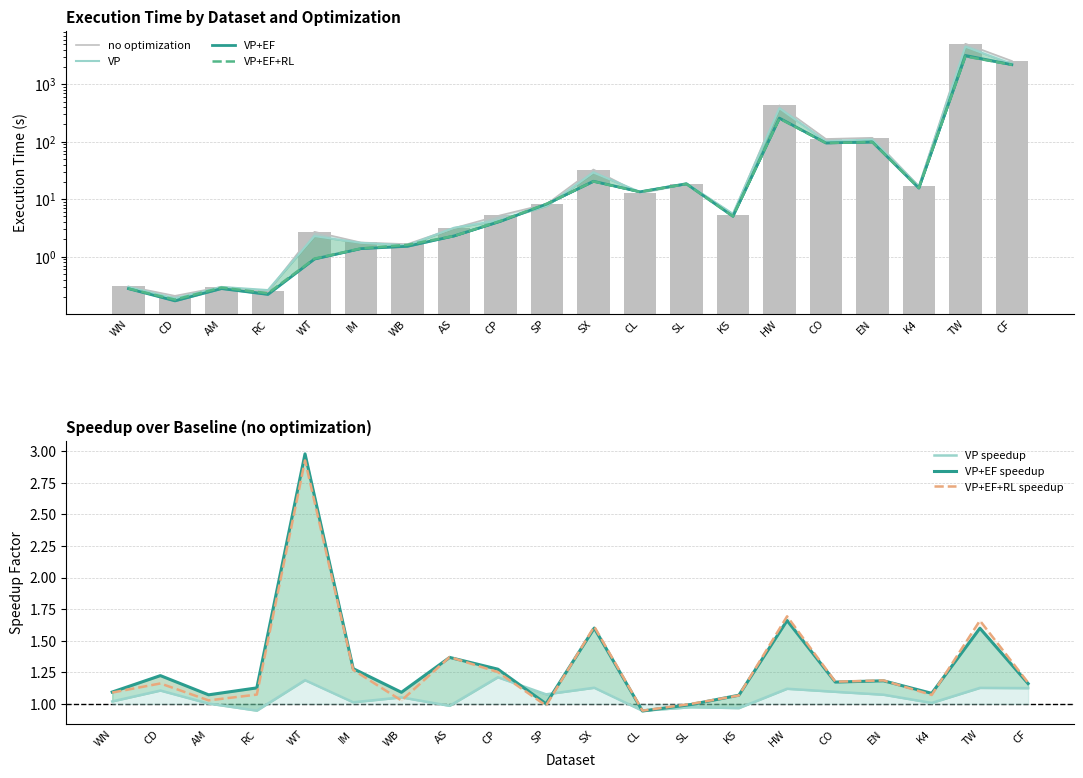

Reading right to left, what are all the values shown in this chart?

no optimization: CF=2541.9	TW=5069.0	K4=16.9	EN=117.0	CO=111.6	HW=428.0	K5=5.4	SL=18.4	CL=12.7	SX=32.8	SP=8.3	CP=5.2	AS=3.1	WB=1.7	IM=1.8	WT=2.7	RC=0.2	AM=0.3	CD=0.2	WN=0.3
VP: CF=2259.0	TW=4499.5	K4=16.7	EN=109.1	CO=101.7	HW=382.1	K5=5.6	SL=18.9	CL=13.4	SX=29.1	SP=7.7	CP=4.3	AS=3.2	WB=1.6	IM=1.7	WT=2.3	RC=0.3	AM=0.3	CD=0.2	WN=0.3
VP+EF: CF=2188.8	TW=3170.5	K4=15.6	EN=98.9	CO=95.1	HW=257.8	K5=5.0	SL=18.5	CL=13.4	SX=20.5	SP=8.2	CP=4.1	AS=2.3	WB=1.5	IM=1.4	WT=0.9	RC=0.2	AM=0.3	CD=0.2	WN=0.3
VP+EF+RL: CF=2176.6	TW=3055.4	K4=15.7	EN=98.7	CO=94.9	HW=252.8	K5=5.0	SL=18.4	CL=13.4	SX=20.4	SP=8.4	CP=4.2	AS=2.3	WB=1.6	IM=1.4	WT=0.9	RC=0.2	AM=0.3	CD=0.2	WN=0.3